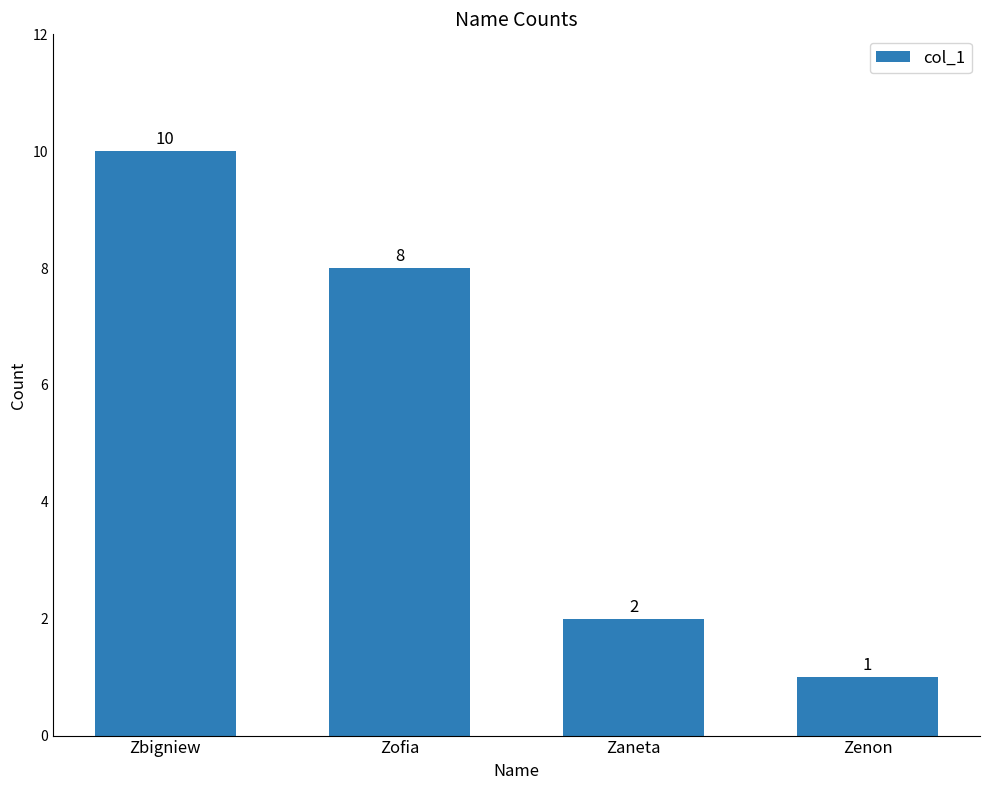

What is the difference between the second highest and minimum values?

7